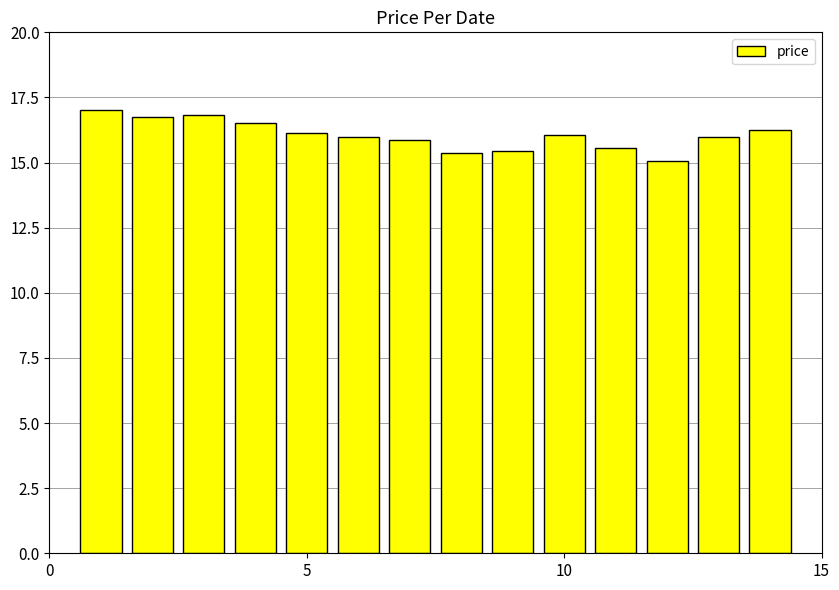

What is the sum of all values?

224.8